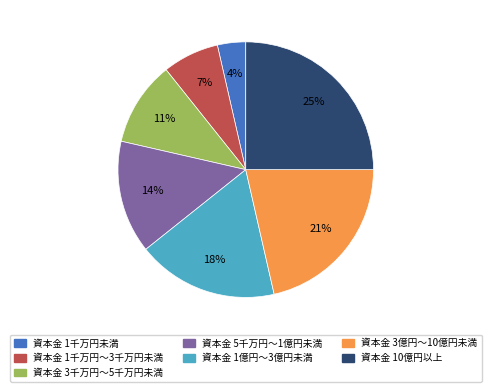

To the nearest percent, what is the combined percentage of 資本金 1千万円未満 and 資本金 10億円以上?

29%